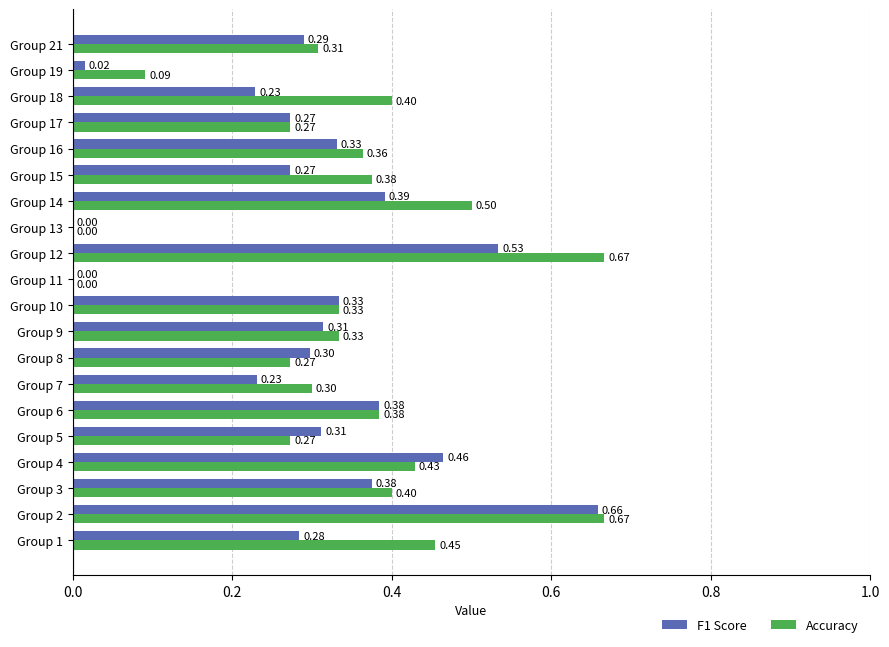

How many data points in F1 Score are above 0?

18